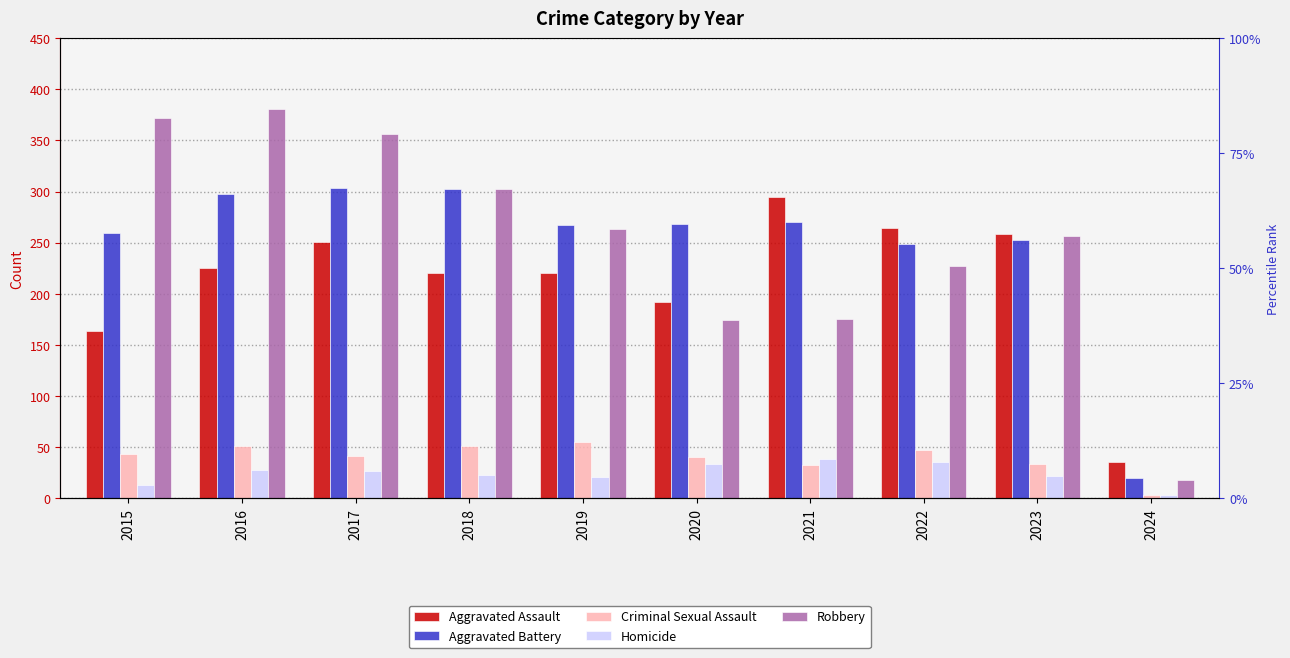

Rank the series by their maximum value, from highest to lowest.

Robbery, Aggravated Battery, Aggravated Assault, Criminal Sexual Assault, Homicide